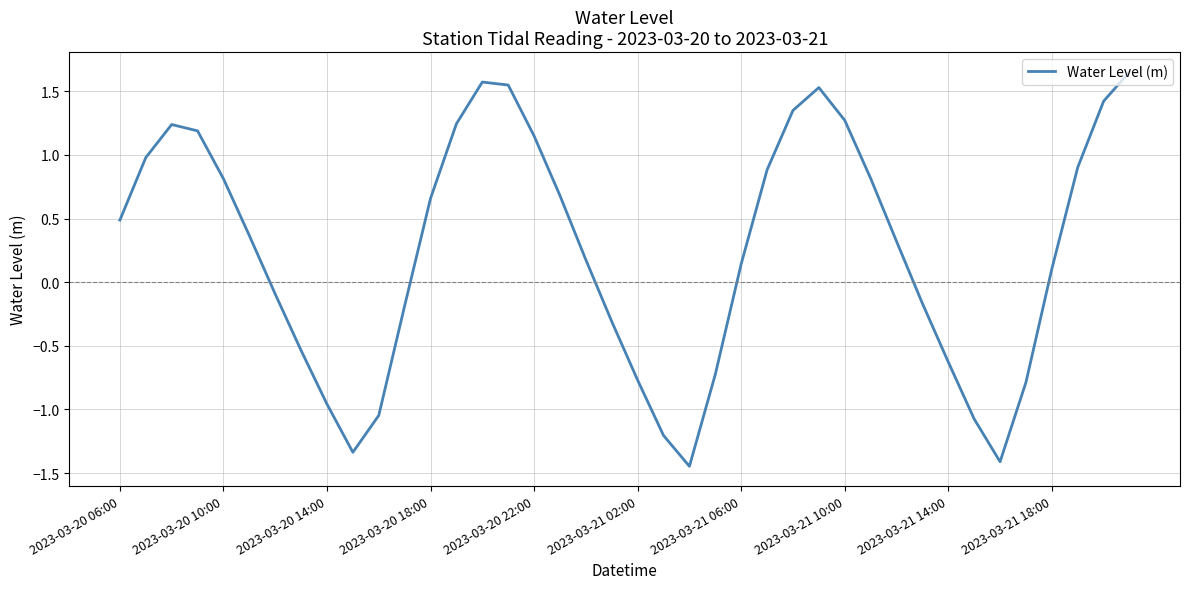

Reading right to left, list all the values displayed in this chart.

1.7	1.4	0.9	0.1	-0.8	-1.4	-1.1	-0.6	-0.2	0.3	0.8	1.3	1.5	1.3	0.9	0.1	-0.7	-1.4	-1.2	-0.8	-0.3	0.2	0.7	1.1	1.5	1.6	1.2	0.7	-0.2	-1.0	-1.3	-1.0	-0.5	-0.1	0.4	0.8	1.2	1.2	1.0	0.5